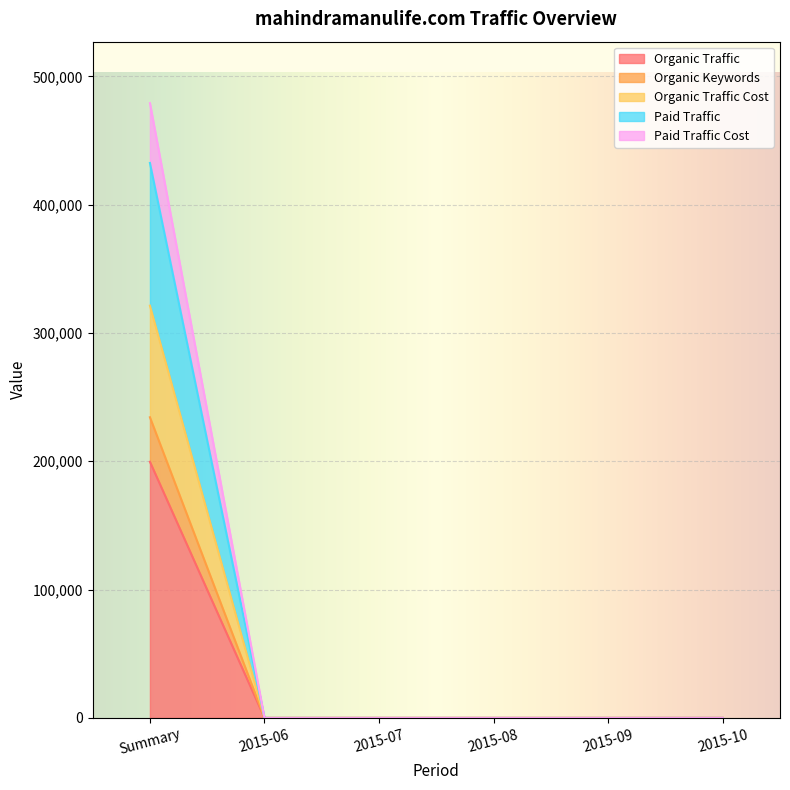

The value of Organic Traffic at 2015-07 is 0. True or false?

True